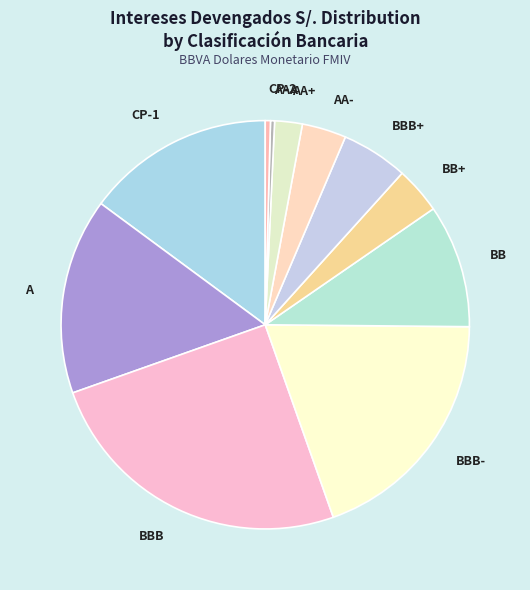

The CP-1 slice represents 15% of the pie. True or false?

True